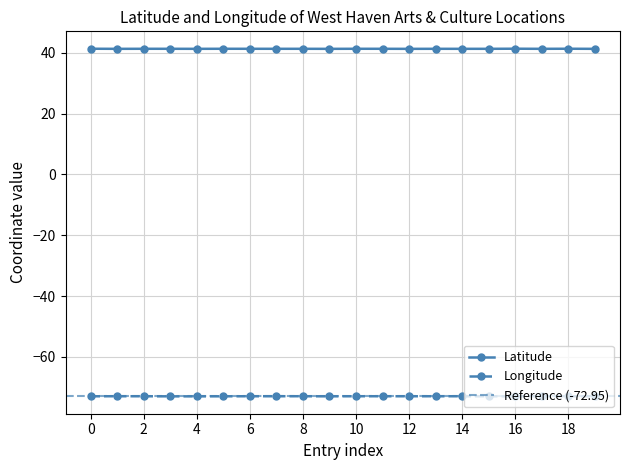

True or false: Latitude has a value of 9.9 at 19.

False